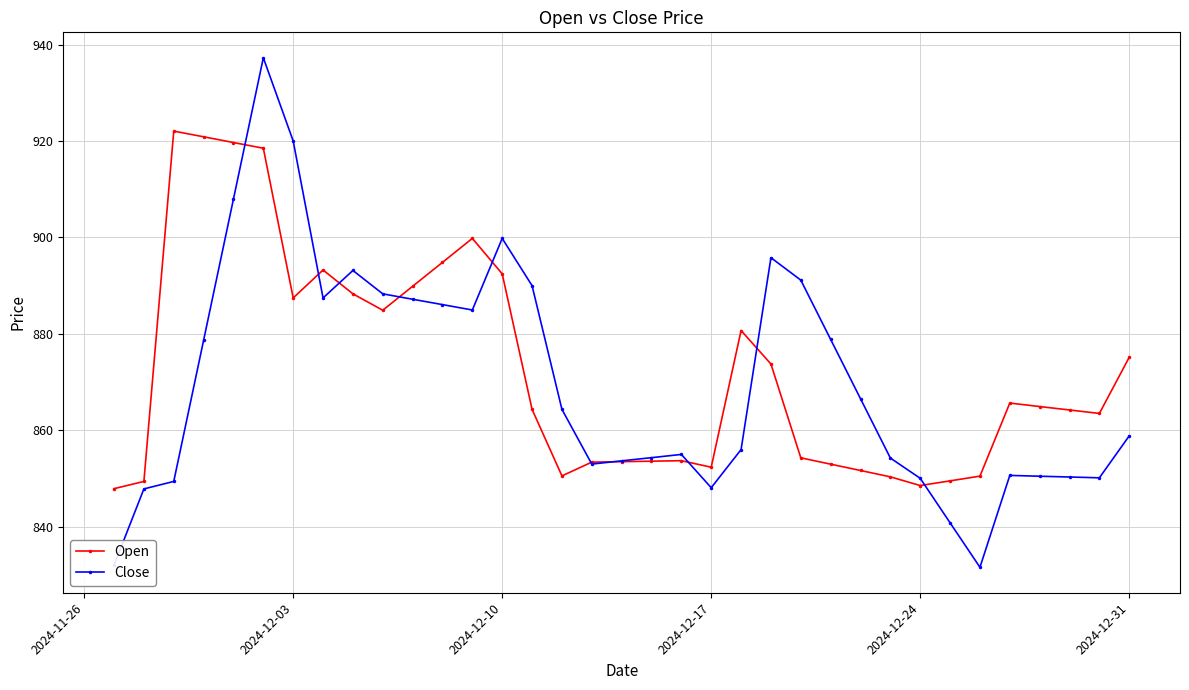

How many lines are shown in the chart?

2